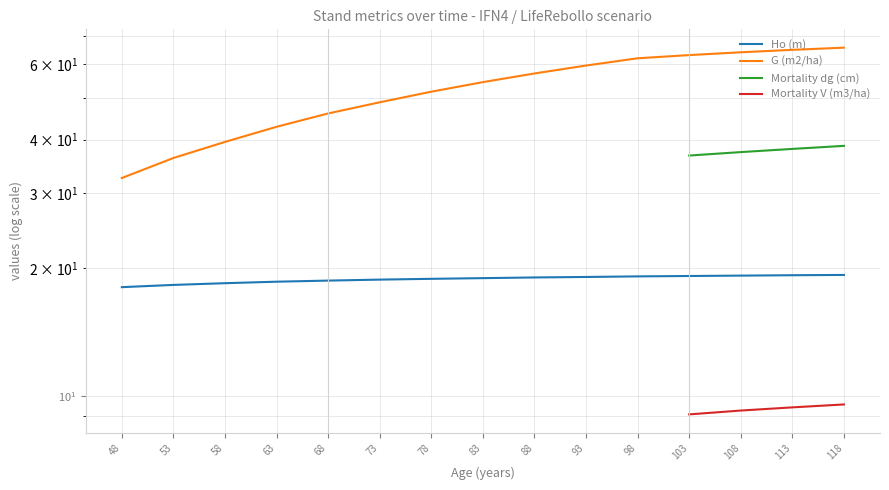

True or false: Ho (m) has a value of 32.7 at 103.

False